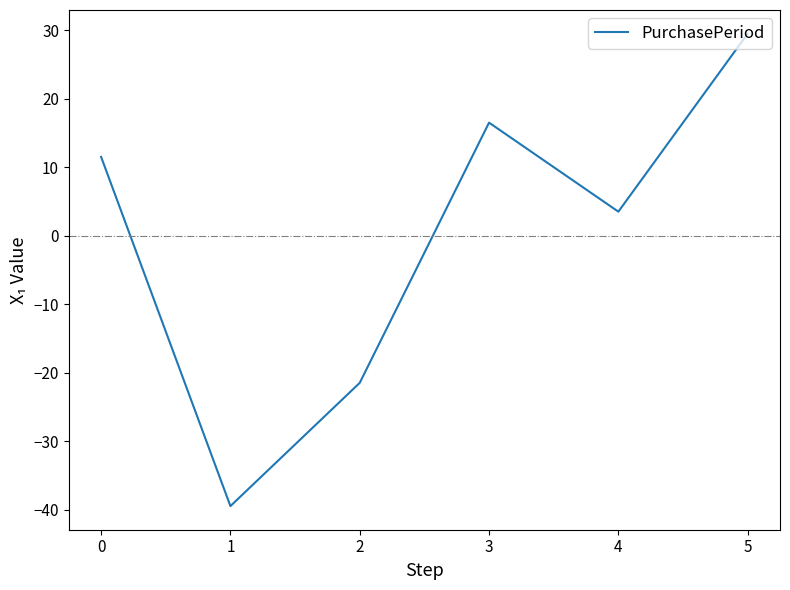

At which category does the data reach its first local valley?

1